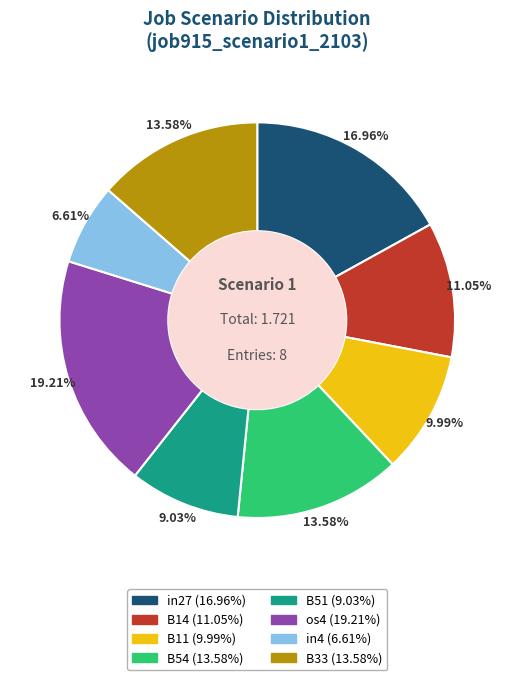

Is there any slice that represents more than half of the pie?

No